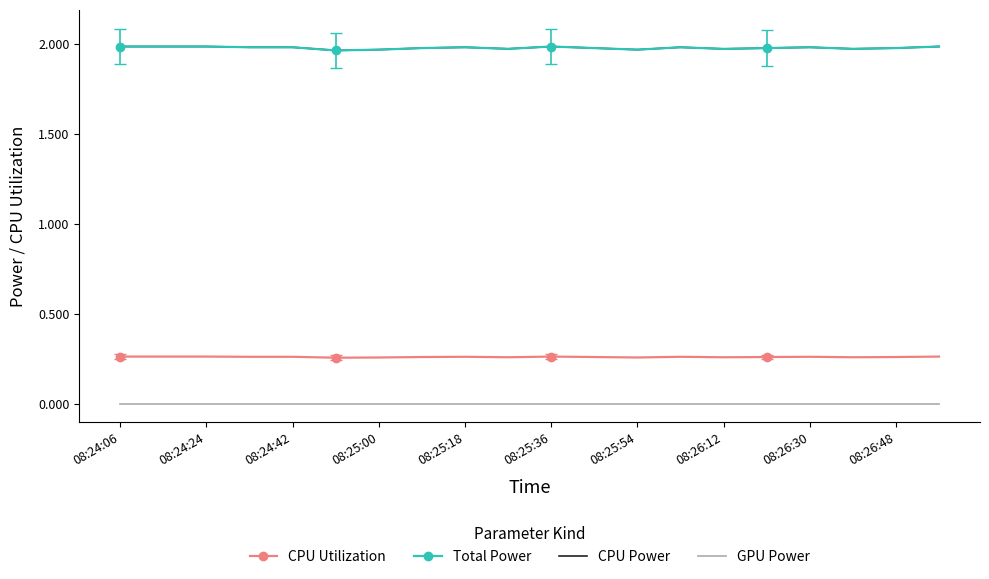

Reading left to right, transcribe all the data shown in this chart.

CPU Utilization: 0.3	0.3	0.3	0.3	0.3	0.3	0.3	0.3	0.3	0.3	0.3	0.3	0.3	0.3	0.3	0.3	0.3	0.3	0.3	0.3
Total Power: 2.0	2.0	2.0	2.0	2.0	2.0	2.0	2.0	2.0	2.0	2.0	2.0	2.0	2.0	2.0	2.0	2.0	2.0	2.0	2.0
CPU Power: 2.0	2.0	2.0	2.0	2.0	2.0	2.0	2.0	2.0	2.0	2.0	2.0	2.0	2.0	2.0	2.0	2.0	2.0	2.0	2.0
GPU Power: 0.0	0.0	0.0	0.0	0.0	0.0	0.0	0.0	0.0	0.0	0.0	0.0	0.0	0.0	0.0	0.0	0.0	0.0	0.0	0.0